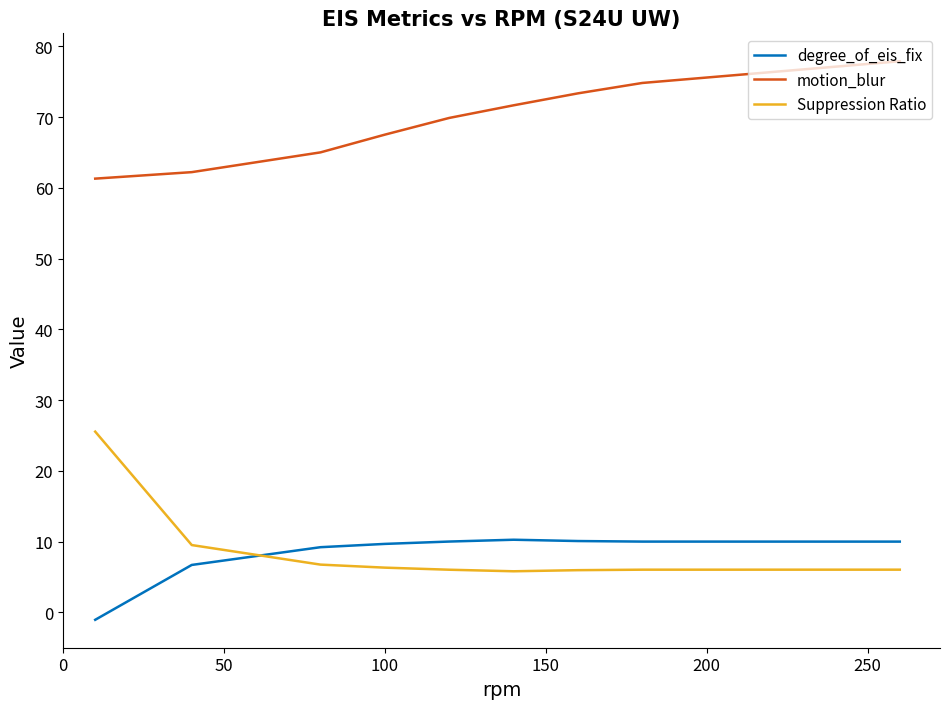

Rank the series by their maximum value, from lowest to highest.

degree_of_eis_fix, Suppression Ratio, motion_blur